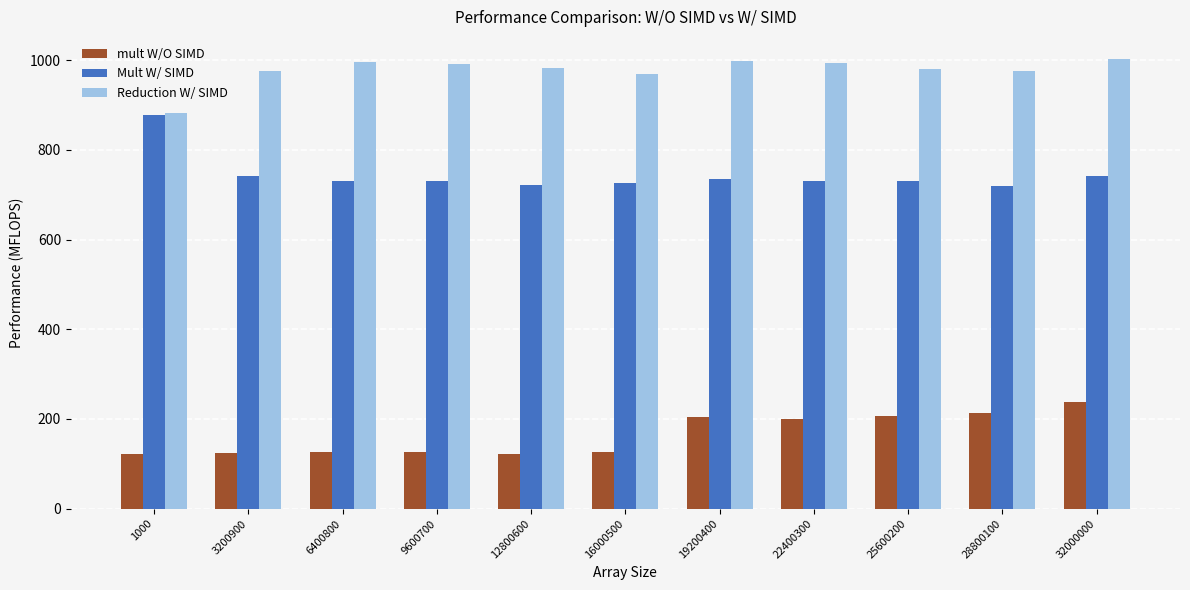

What is the spread (max minus min) of values at 12800600?

860.7